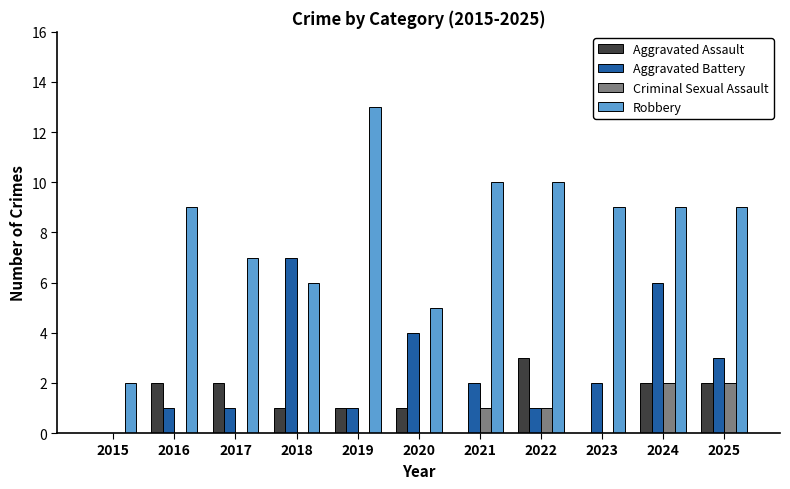

Is it true that Robbery equals 9 at 2023?

True